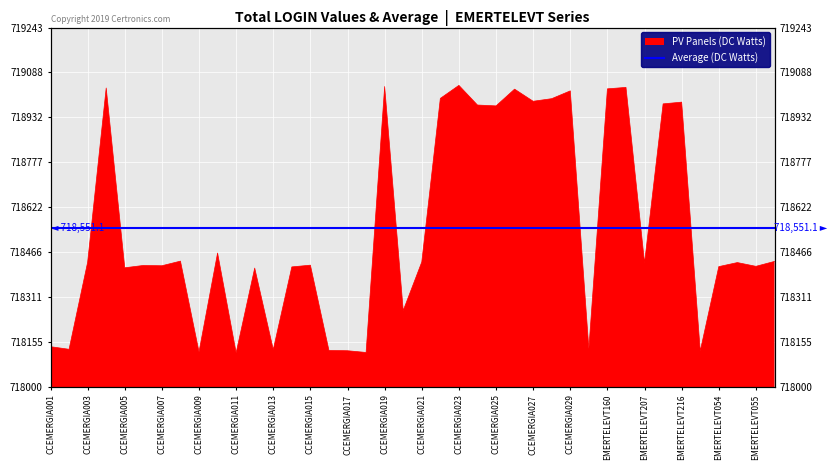

List the labels in order of value, largest first.

CCEMERGIA023, CCEMERGIA019, EMERTELEVT164, CCEMERGIA004, EMERTELEVT160, CCEMERGIA026, CCEMERGIA029, CCEMERGIA022, CCEMERGIA028, CCEMERGIA027, EMERTELEVT216, EMERTELEVT211, CCEMERGIA024, CCEMERGIA025, CCEMERGIA010, CCEMERGIA008, EMERTELEVT103, CCEMERGIA021, CCEMERGIA003, EMERTELEVT066, EMERTELEVT207, CCEMERGIA015, CCEMERGIA006, CCEMERGIA007, EMERTELEVT055, EMERTELEVT054, CCEMERGIA014, CCEMERGIA005, CCEMERGIA012, CCEMERGIA020, CCEMERGIA001, CCEMERGIA030, CCEMERGIA002, CCEMERGIA013, CCEMERGIA016, CCEMERGIA017, EMERTELEVT038, CCEMERGIA009, CCEMERGIA018, CCEMERGIA011